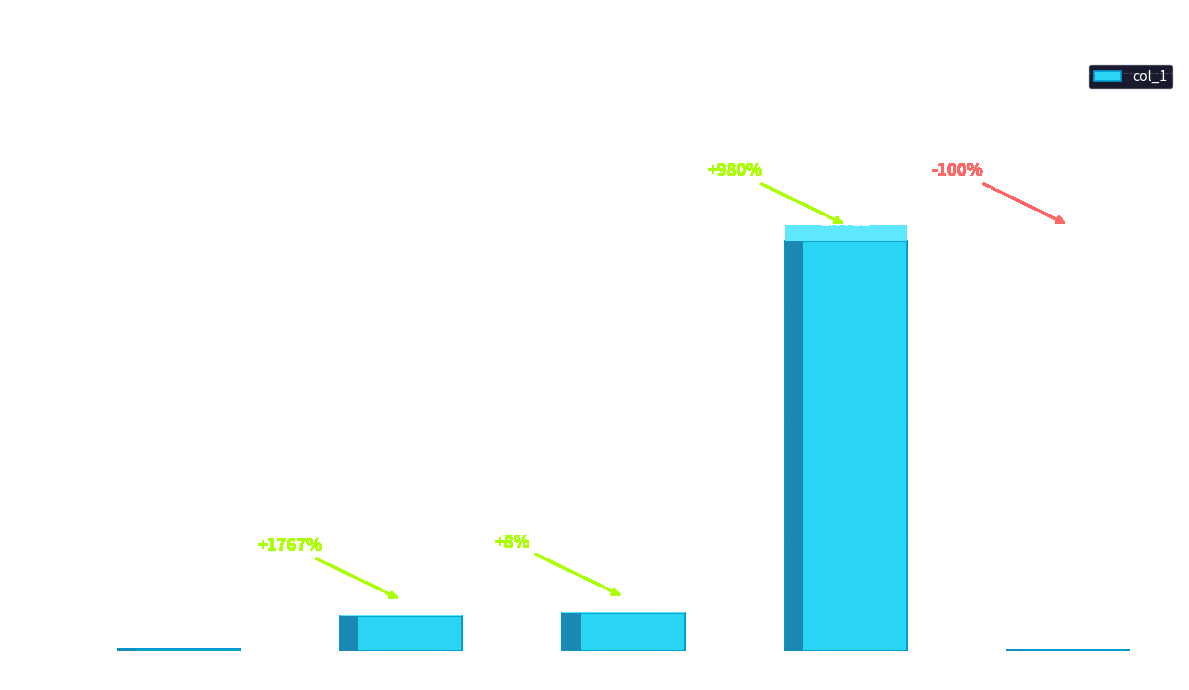

Is it true that the value at MSE is 0.0?

True